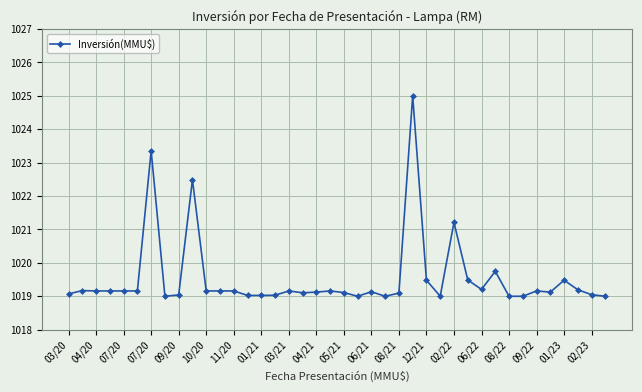

How many lines are shown in the chart?

1